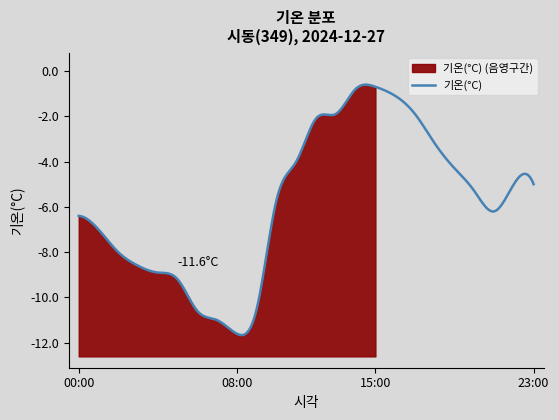

At which category does 기온(°C) reach its first local peak?

15:00